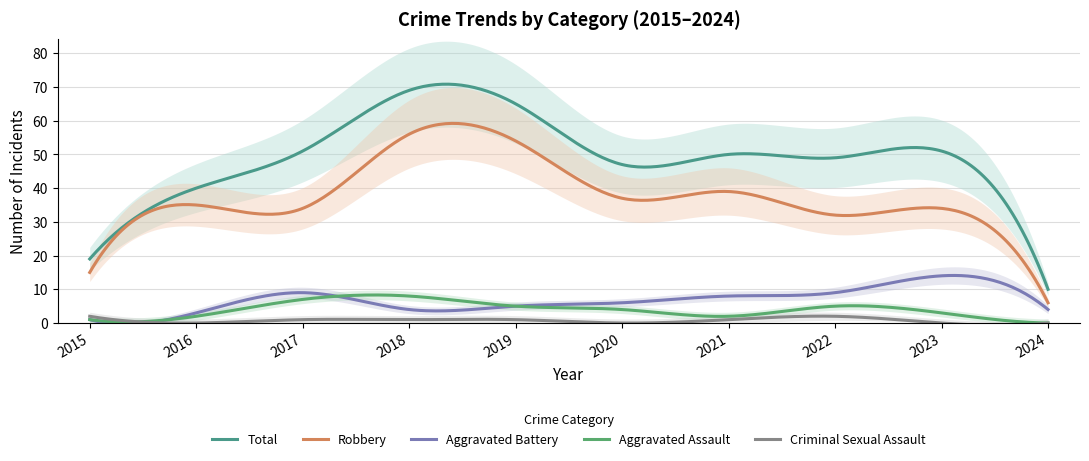

Which category has the highest value in the Aggravated Assault series?

2018